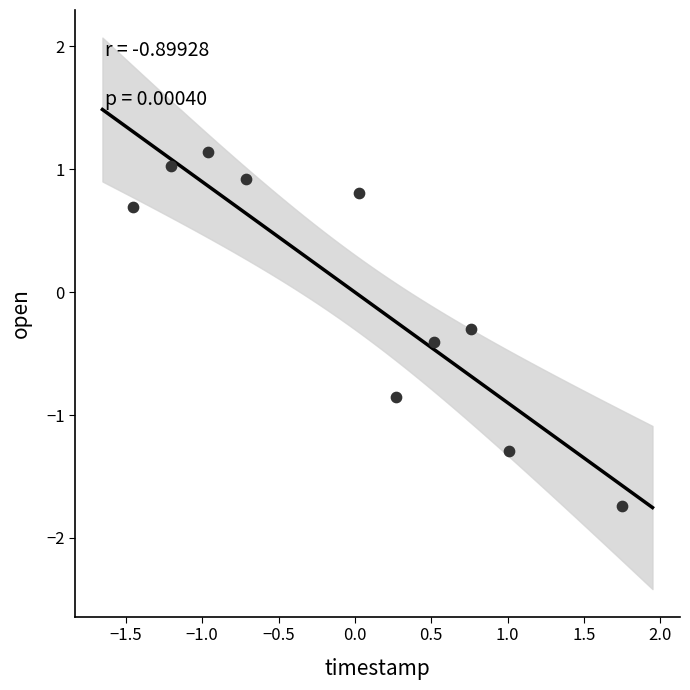

What is the range of X values (max minus min)?

3.2